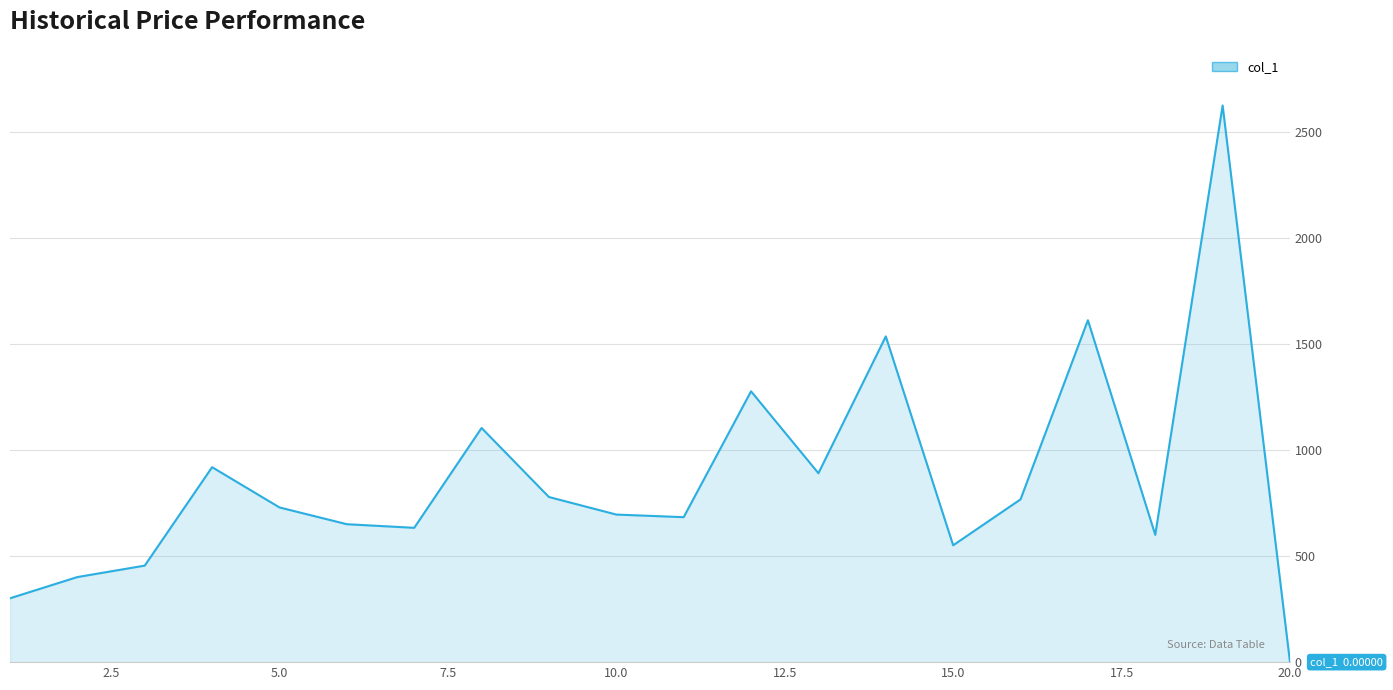

What is the difference between the maximum and minimum values?

2624.3